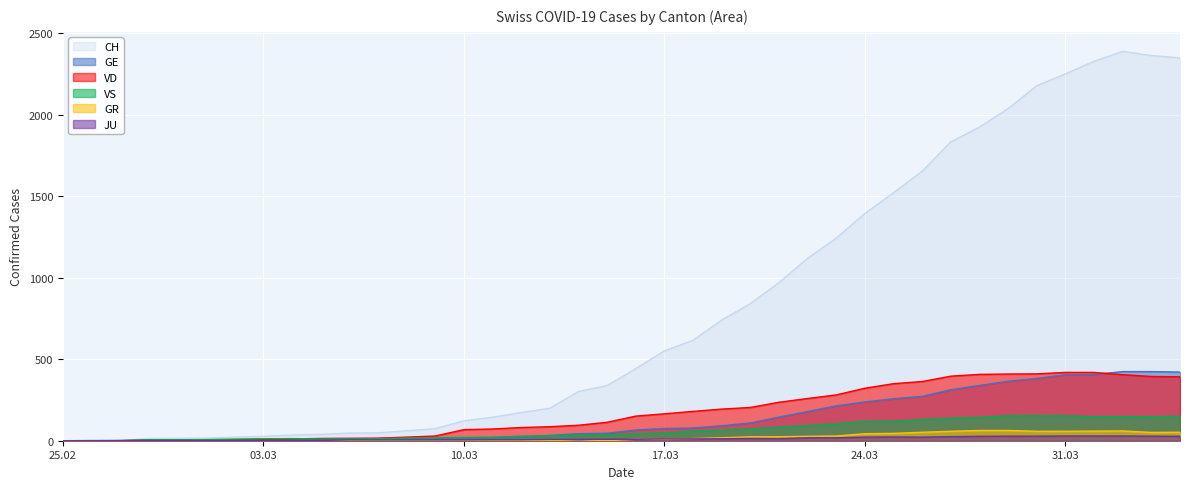

What is the difference between the highest and lowest values at 2020-03-25?

1498